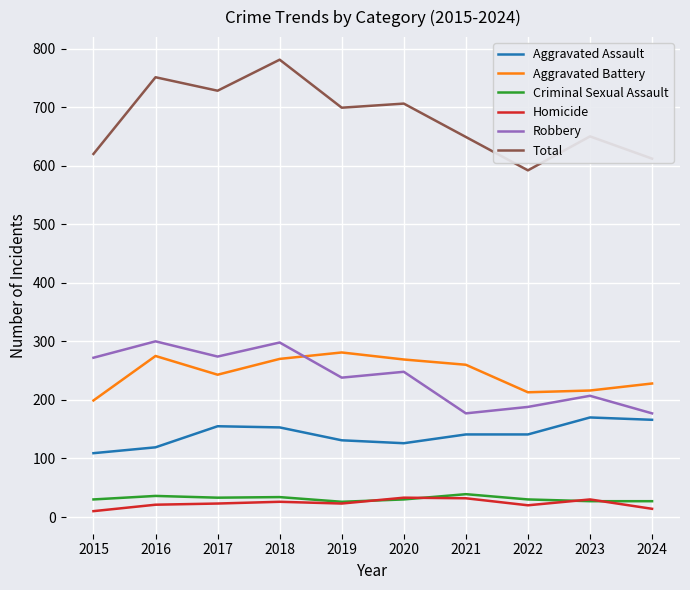

In Aggravated Battery, how many points are higher than both neighbors (excluding endpoints)?

2